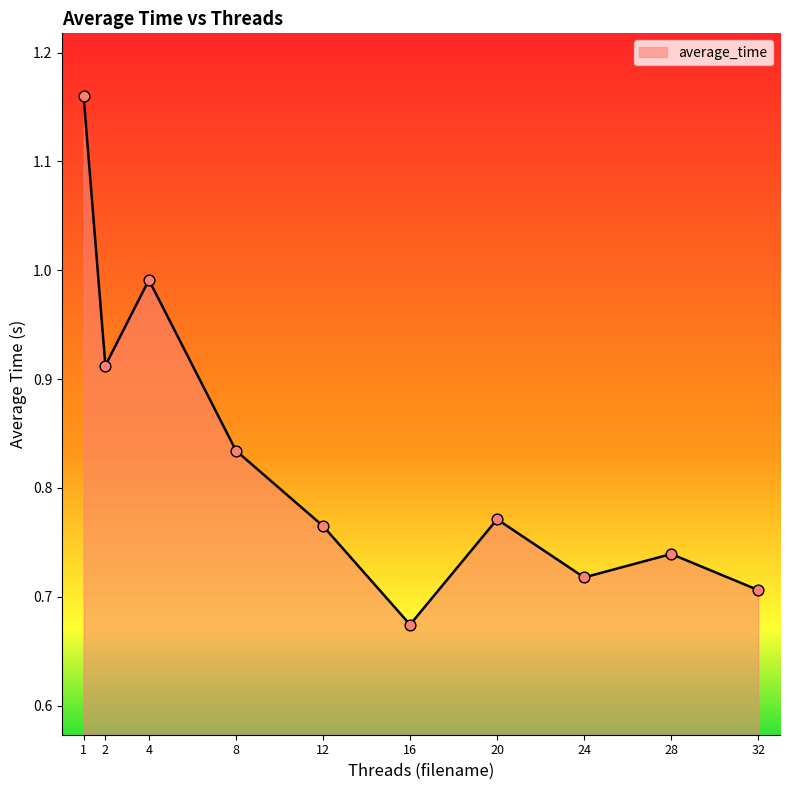

Which has a higher value, 4 or 20?

4